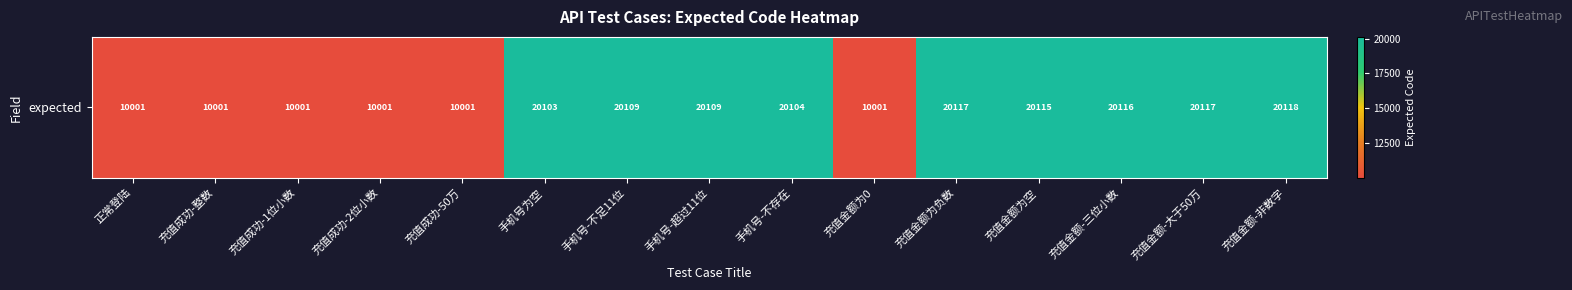

Reading right to left, extract all data points from this chart.

充值金额-非数字=20118	充值金额-大于50万=20117	充值金额-三位小数=20116	充值金额为空=20115	充值金额为负数=20117	充值金额为0=10001	手机号-不存在=20104	手机号-超过11位=20109	手机号-不足11位=20109	手机号为空=20103	充值成功-50万=10001	充值成功-2位小数=10001	充值成功-1位小数=10001	充值成功-整数=10001	正常登陆=10001